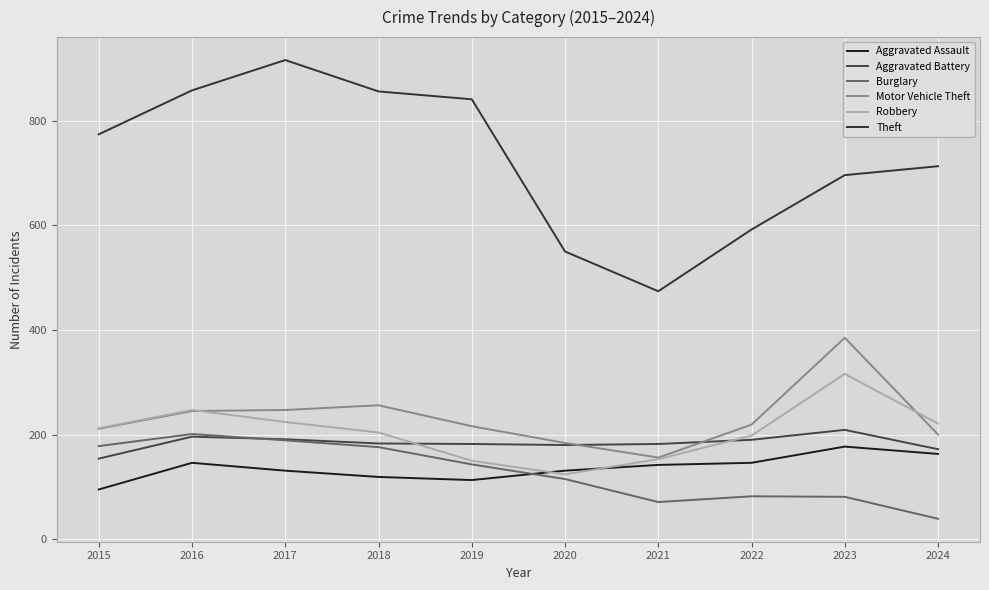

Reading left to right, what are all the values shown in this chart?

Aggravated Assault: 2015=95	2016=146	2017=131	2018=119	2019=113	2020=131	2021=142	2022=146	2023=177	2024=163
Aggravated Battery: 2015=154	2016=196	2017=191	2018=183	2019=182	2020=180	2021=182	2022=190	2023=209	2024=172
Burglary: 2015=178	2016=201	2017=189	2018=176	2019=143	2020=115	2021=71	2022=82	2023=81	2024=39
Motor Vehicle Theft: 2015=211	2016=245	2017=247	2018=256	2019=216	2020=184	2021=156	2022=219	2023=385	2024=200
Robbery: 2015=212	2016=247	2017=224	2018=204	2019=150	2020=124	2021=153	2022=198	2023=316	2024=221
Theft: 2015=774	2016=858	2017=916	2018=856	2019=841	2020=550	2021=474	2022=592	2023=696	2024=713